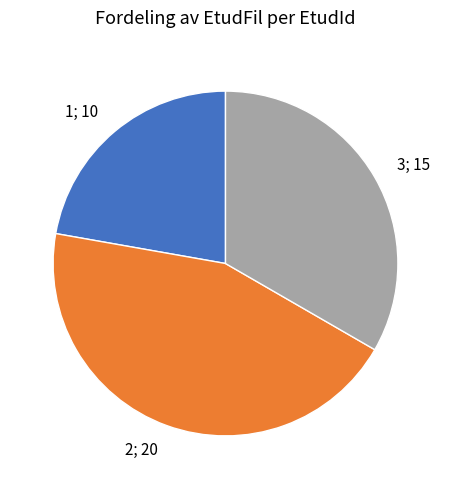

Is 2; 20 the majority of the pie?

No